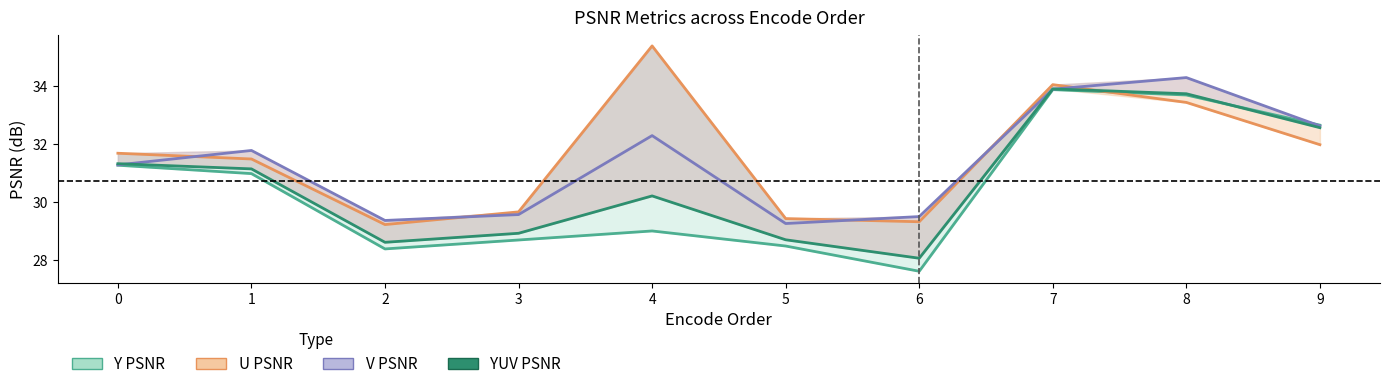

What is the difference between the maximum and second lowest values?

5.3